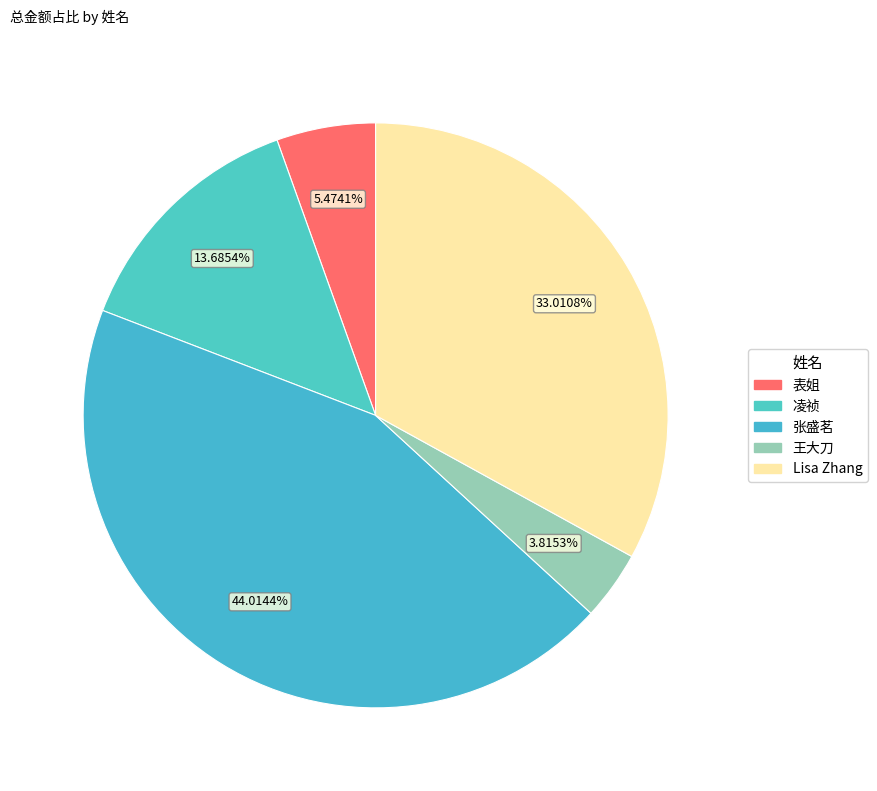

Does 表姐 represent more than half of the total?

No